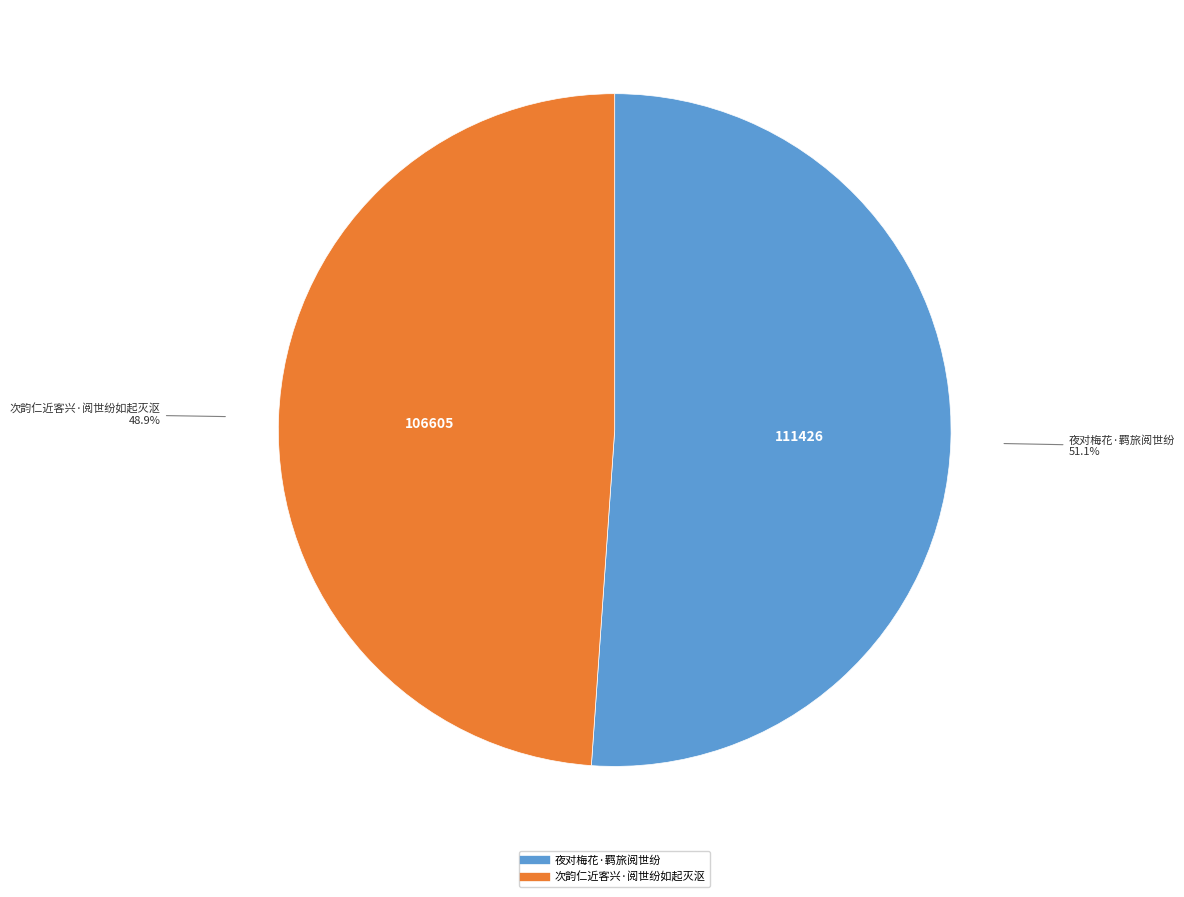

The 次韵仁近客兴·阅世纷如起灭沤 slice represents 49% of the pie. True or false?

True